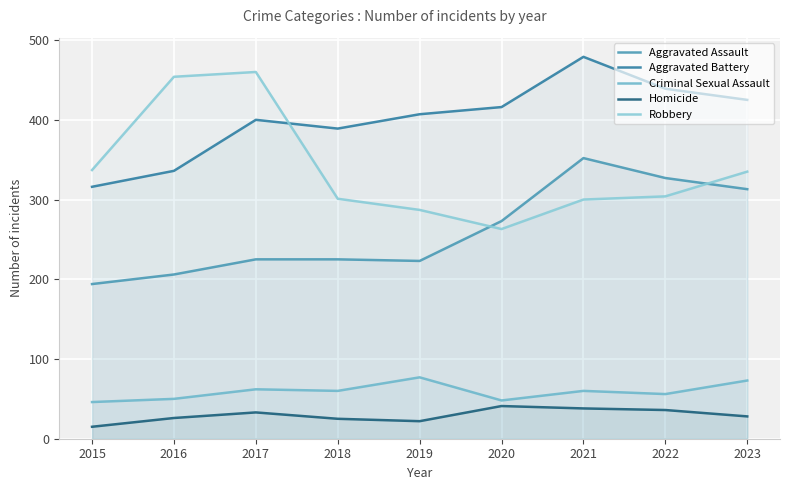

What are all the series names shown in the legend?

Aggravated Assault, Aggravated Battery, Criminal Sexual Assault, Homicide, Robbery